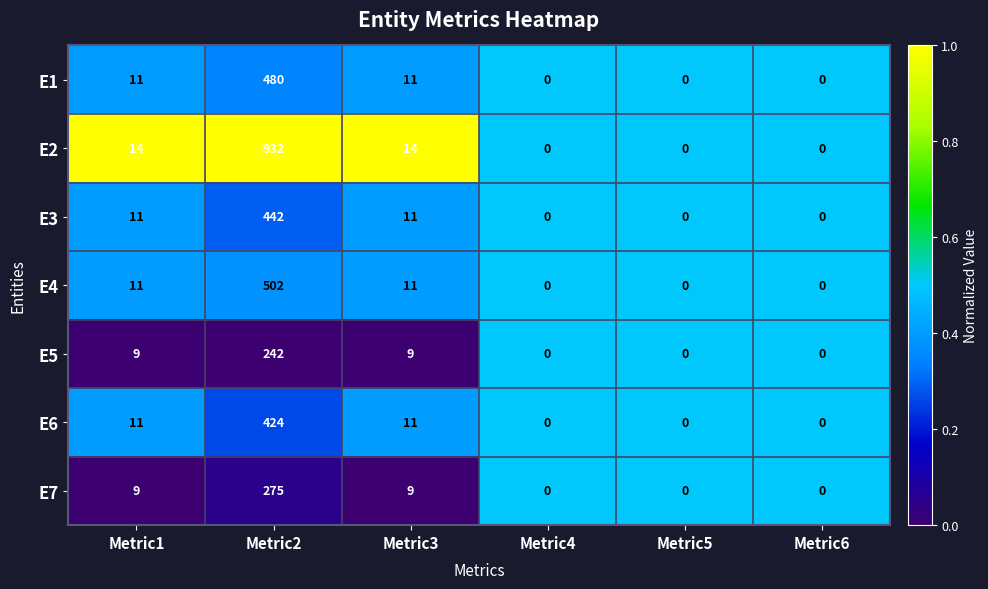

How many series are shown in this chart?

7